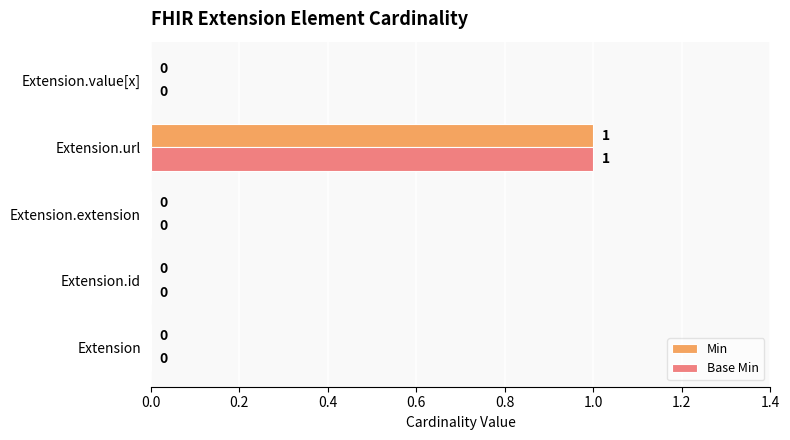

At which label does Min reach its peak?

Extension.url